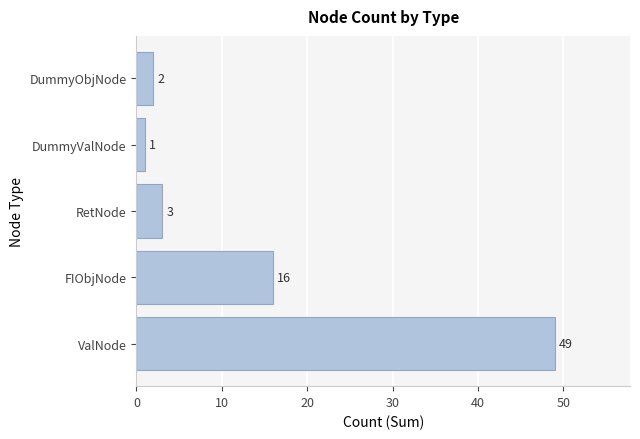

What is the sum of all values?

71